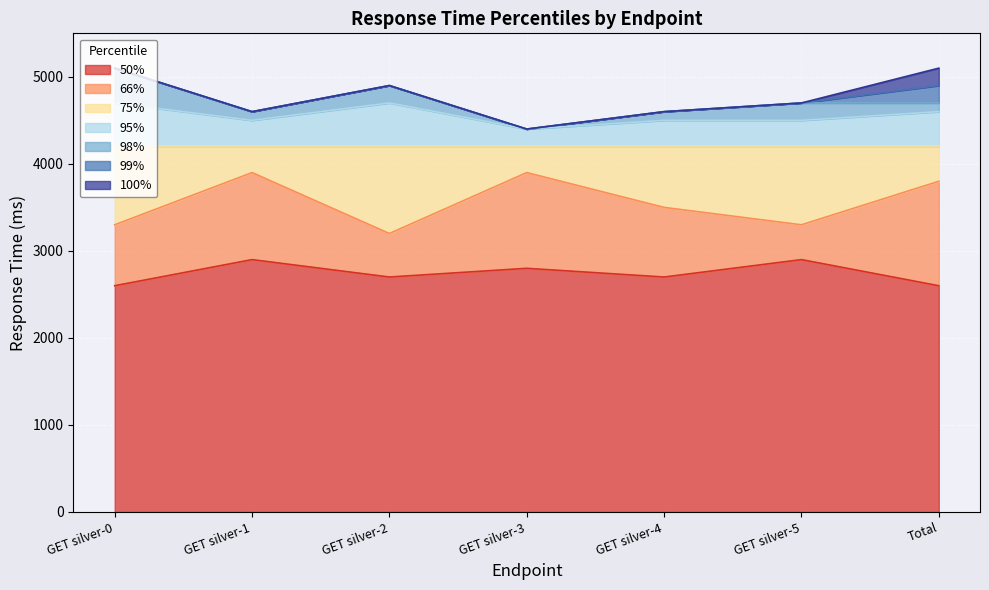

Which series has the largest total across all categories?

100%